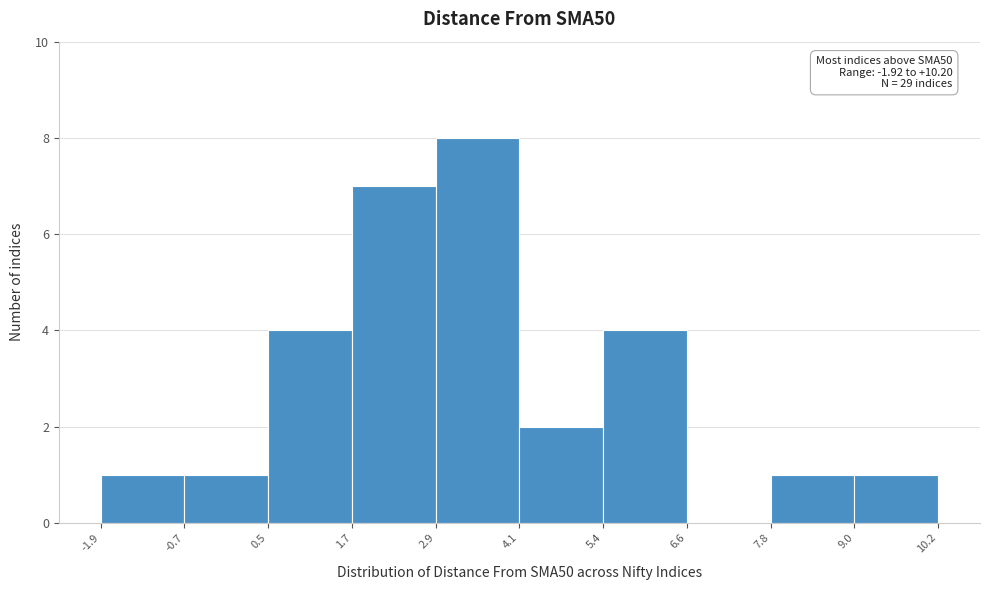

Which range on the x-axis has the tallest bar?

2.9 to 4.1